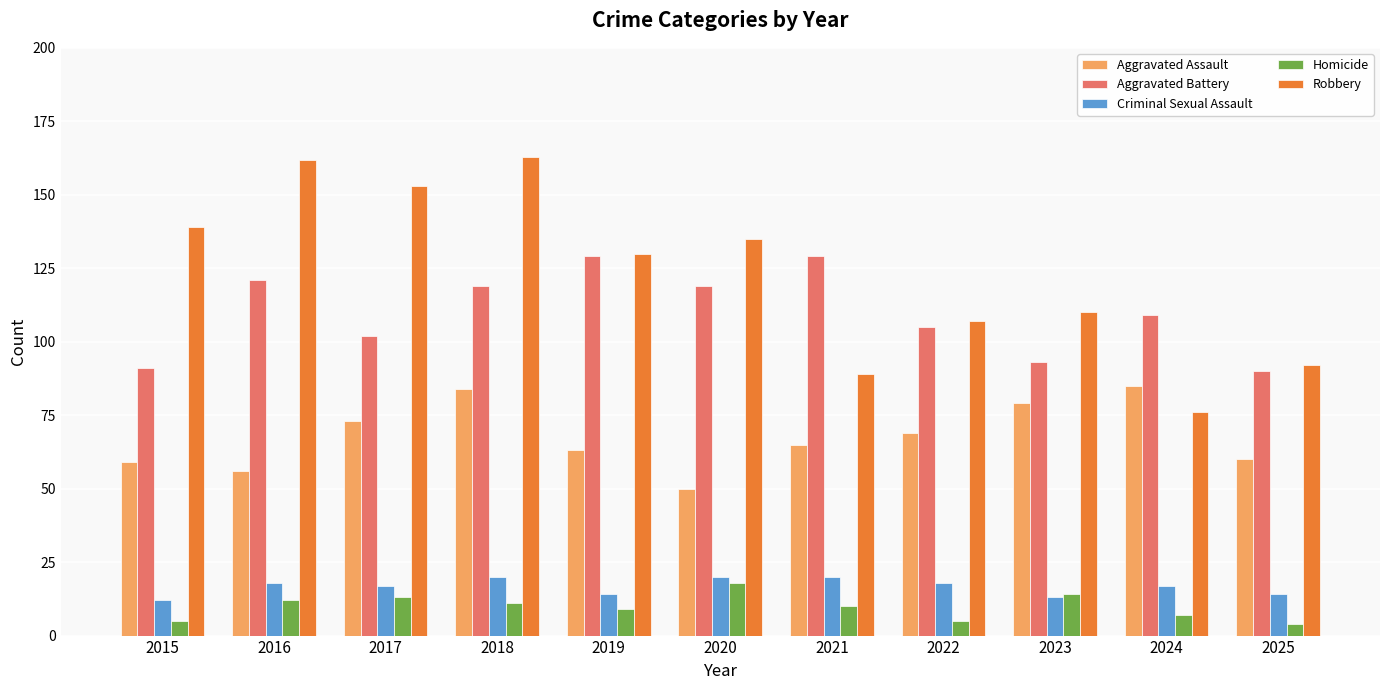

What is the spread (max minus min) of values at 2019?

121